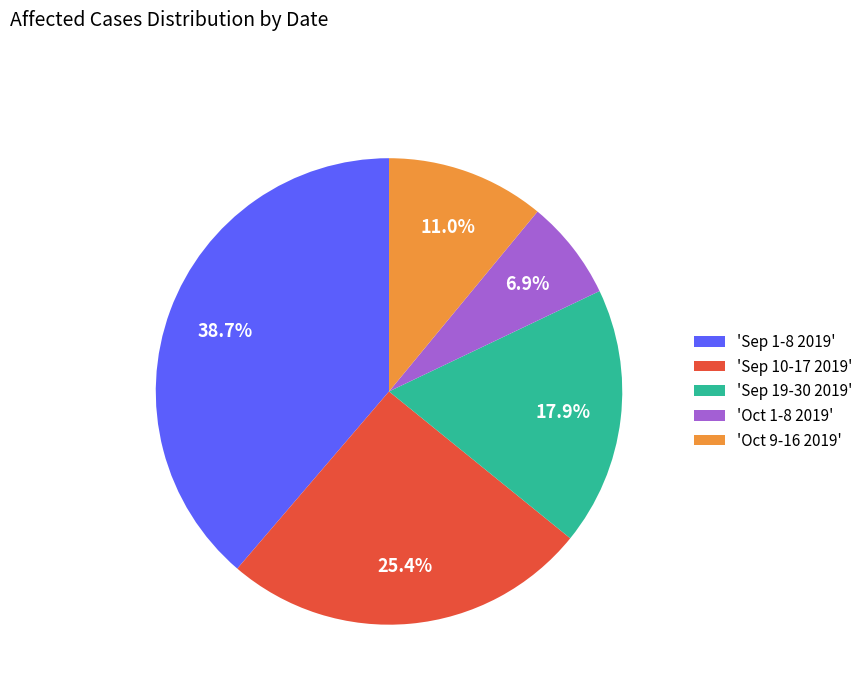

Approximately how many times larger is the value at 'Sep 19-30 2019' compared to 'Sep 10-17 2019'?

0.7